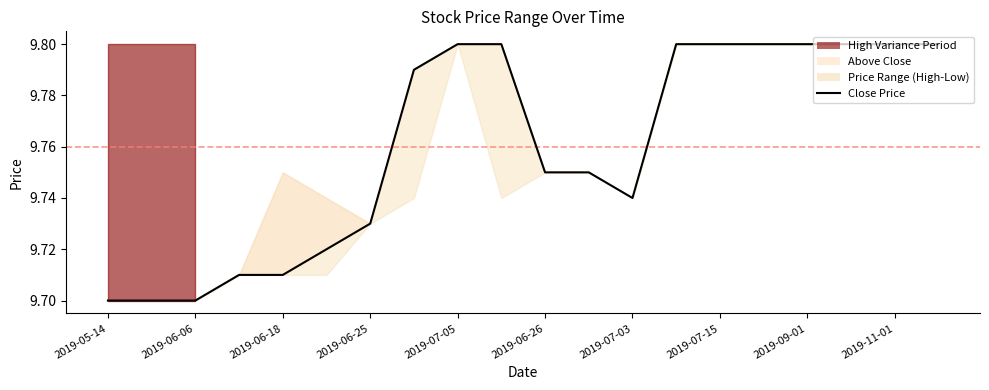

The value at 2019-06-06 is 15.6. True or false?

False